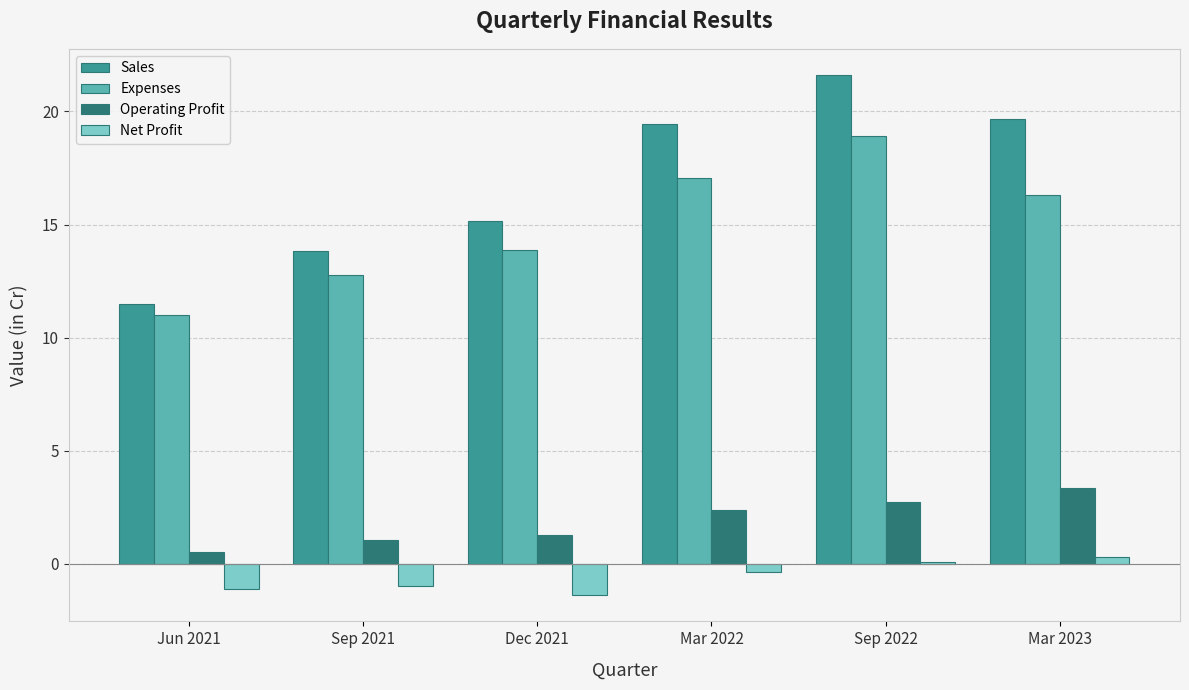

What is the difference between the Sales values at Dec 2021 and Sep 2021?

1.3